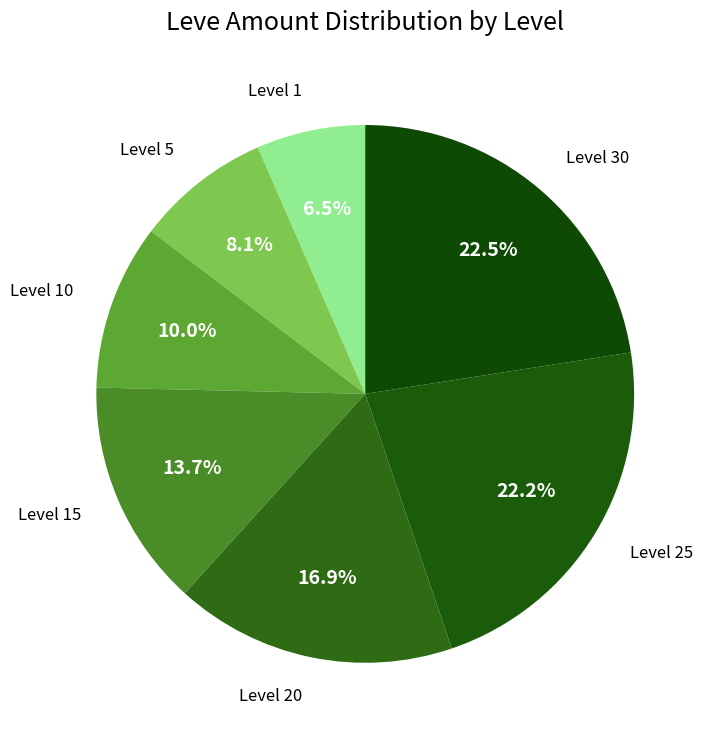

How many slices are in this pie chart?

7